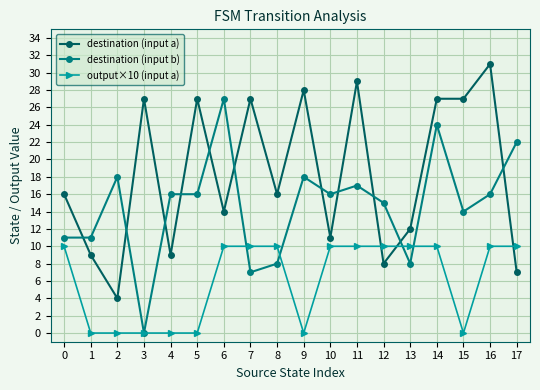

Reading left to right, what are all the values shown in this chart?

destination (input a): 16	9	4	27	9	27	14	27	16	28	11	29	8	12	27	27	31	7
destination (input b): 11	11	18	0	16	16	27	7	8	18	16	17	15	8	24	14	16	22
output×10 (input a): 10	0	0	0	0	0	10	10	10	0	10	10	10	10	10	0	10	10